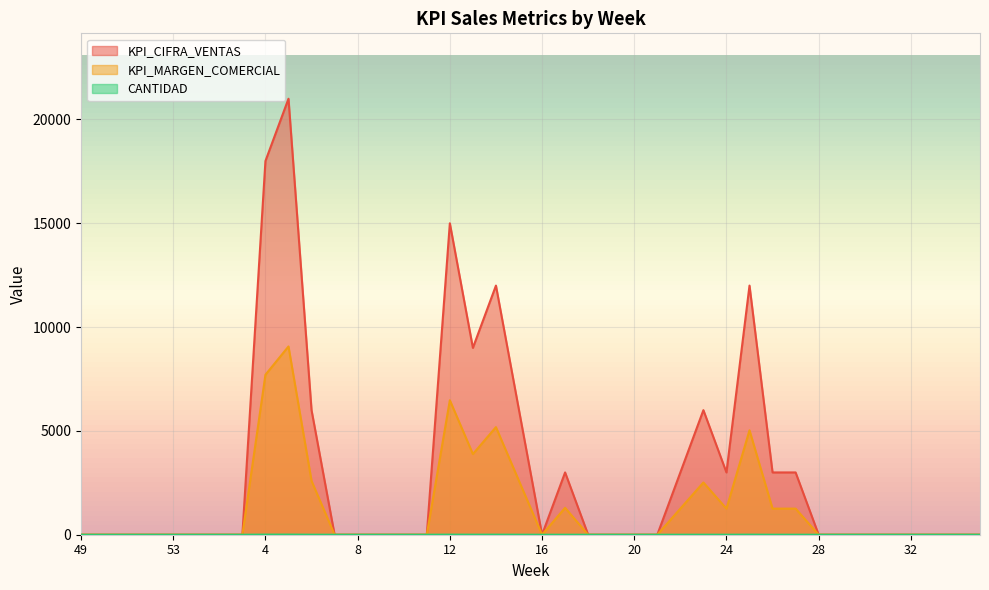

True or false: CANTIDAD and KPI_MARGEN_COMERCIAL cross at least once.

False